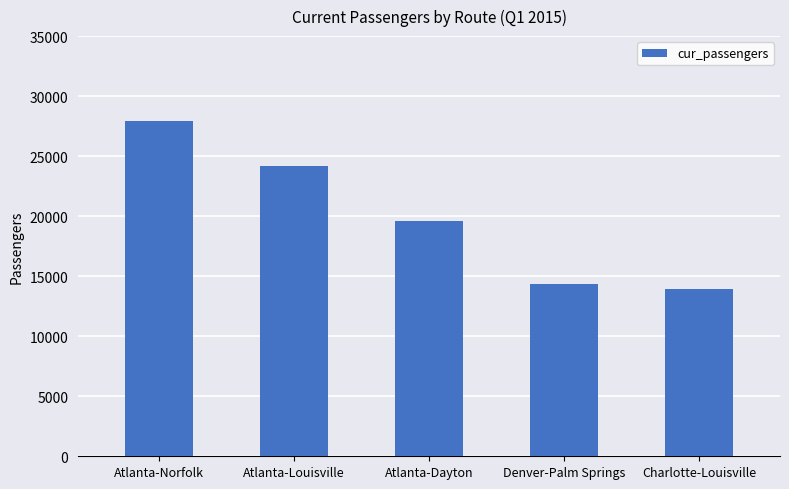

What position from the left is Denver-Palm Springs?

4